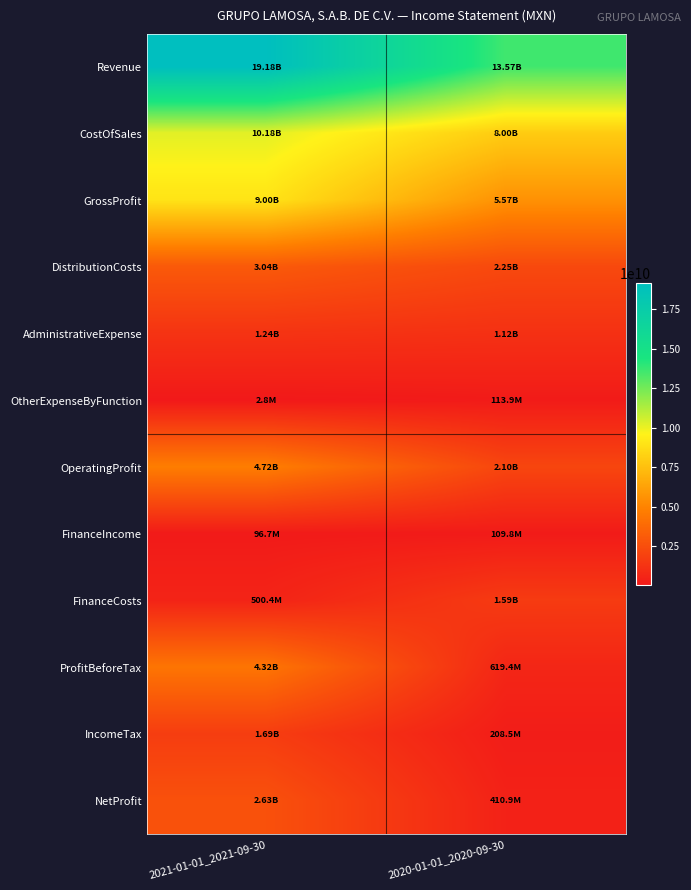

Reading left to right, extract all data points from this chart.

Revenue: 2021-01-01_2021-09-30=19178461000	2020-01-01_2020-09-30=13570511000
CostOfSales: 2021-01-01_2021-09-30=10180080000	2020-01-01_2020-09-30=7997003000
GrossProfit: 2021-01-01_2021-09-30=8998381000	2020-01-01_2020-09-30=5573508000
DistributionCosts: 2021-01-01_2021-09-30=3036589000	2020-01-01_2020-09-30=2245479000
AdministrativeExpense: 2021-01-01_2021-09-30=1239797000	2020-01-01_2020-09-30=1115413000
OtherExpenseByFunction: 2021-01-01_2021-09-30=2789000	2020-01-01_2020-09-30=113908000
OperatingProfit: 2021-01-01_2021-09-30=4719206000	2020-01-01_2020-09-30=2098708000
FinanceIncome: 2021-01-01_2021-09-30=96681000	2020-01-01_2020-09-30=109844000
FinanceCosts: 2021-01-01_2021-09-30=500447000	2020-01-01_2020-09-30=1589151000
ProfitBeforeTax: 2021-01-01_2021-09-30=4315440000	2020-01-01_2020-09-30=619401000
IncomeTax: 2021-01-01_2021-09-30=1687360000	2020-01-01_2020-09-30=208508000
NetProfit: 2021-01-01_2021-09-30=2628080000	2020-01-01_2020-09-30=410893000